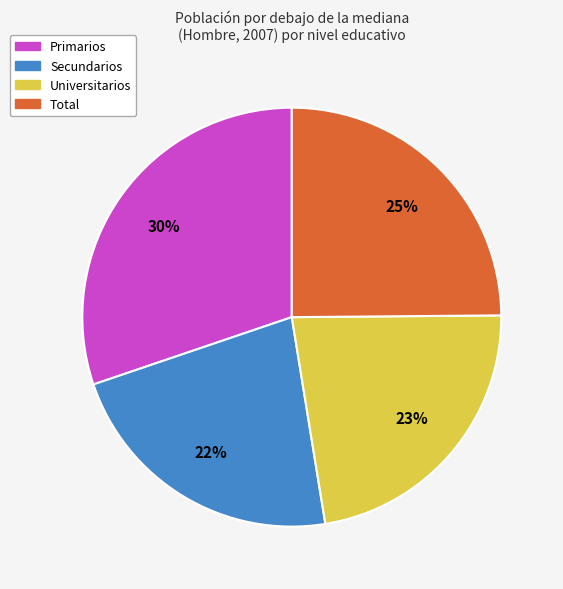

Is the sum of Total and Primarios greater than half?

Yes